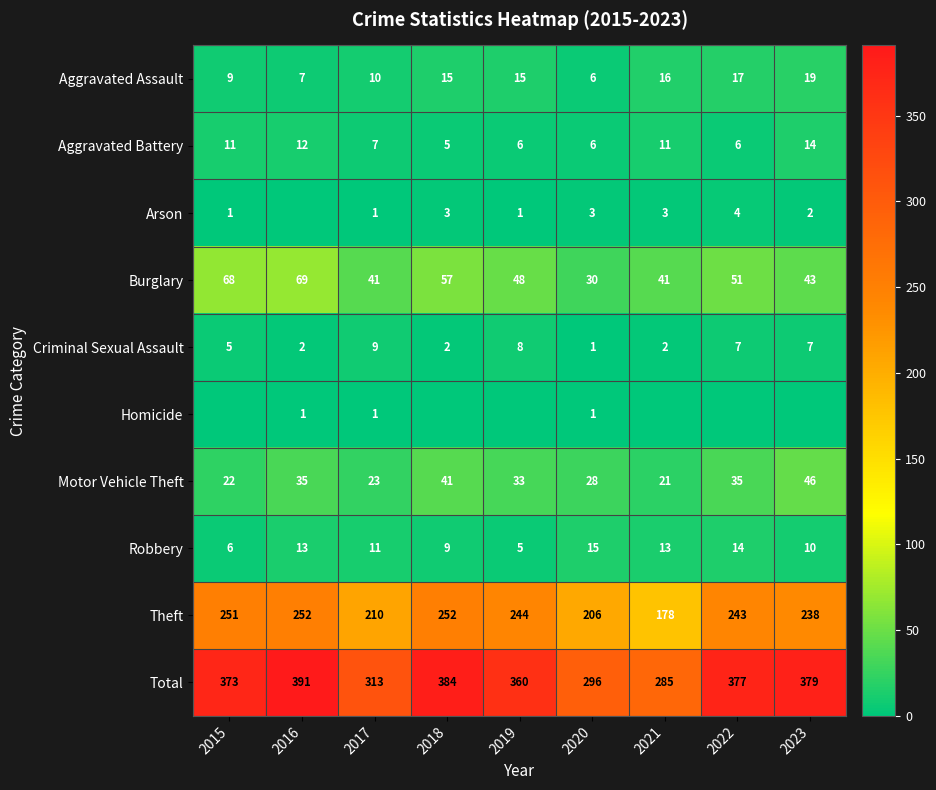

At which label does Motor Vehicle Theft first exceed 33?

2016